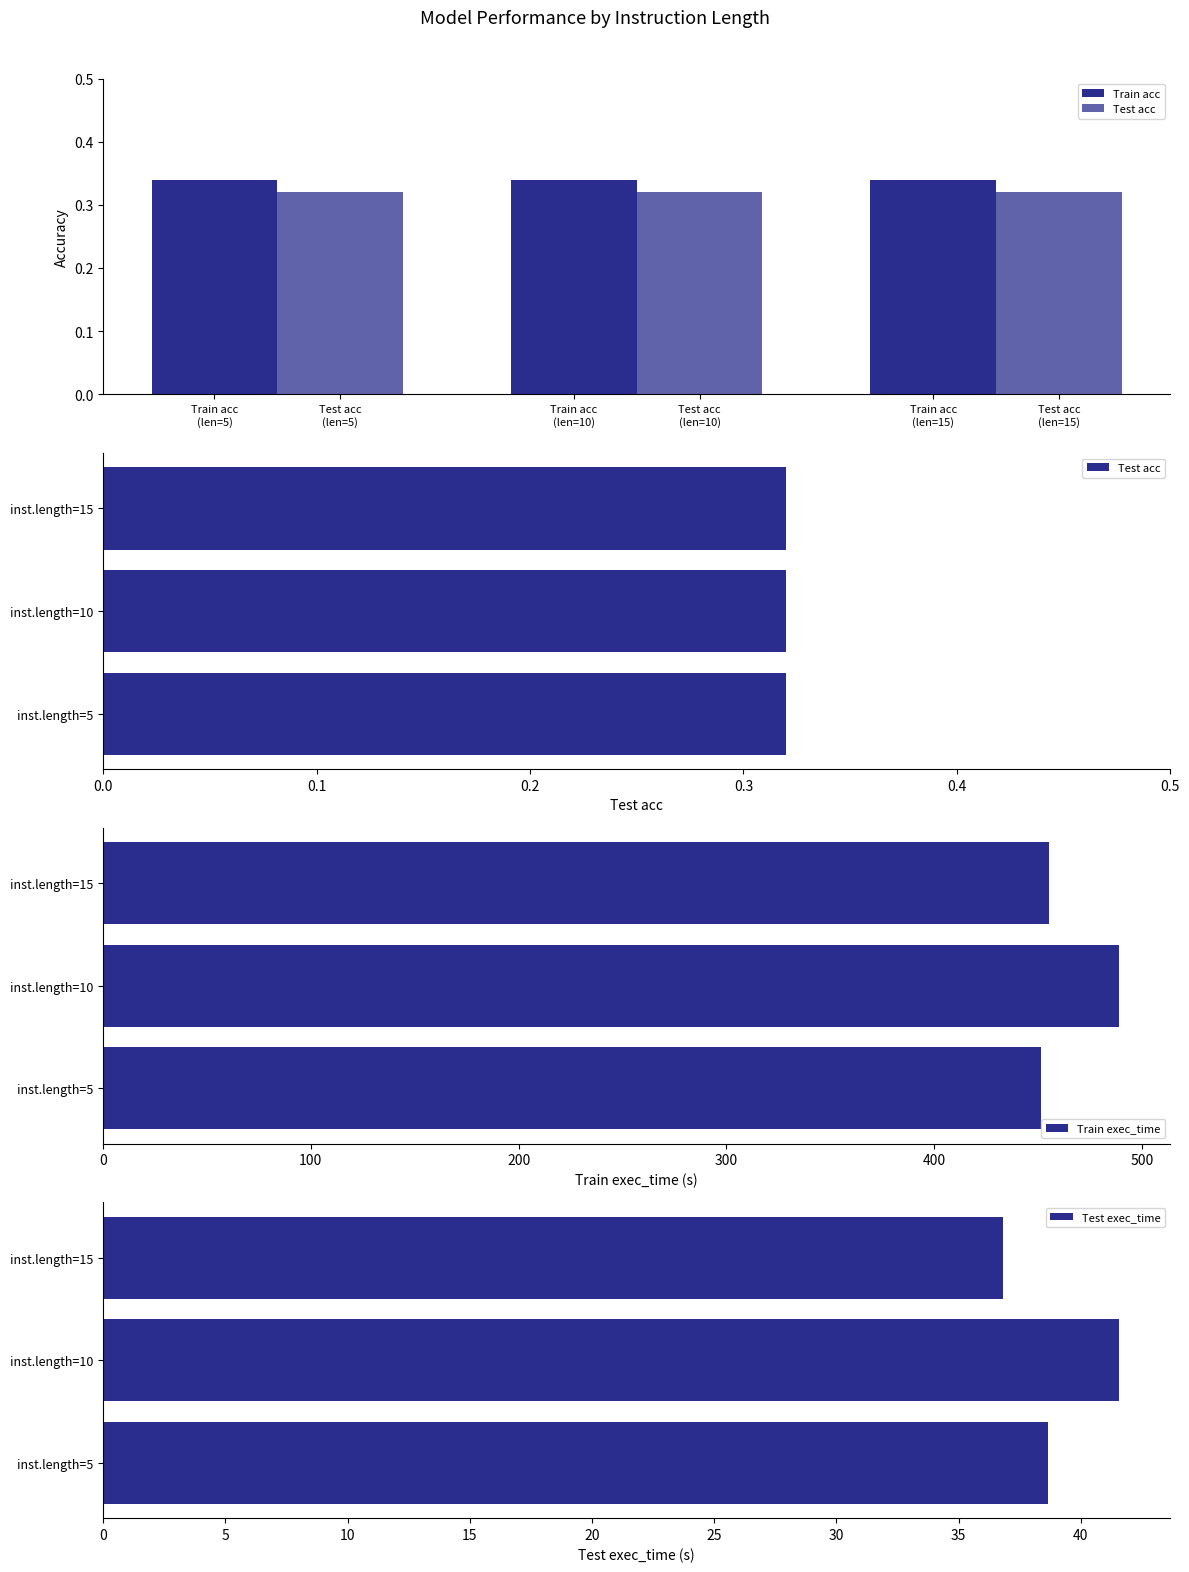

The value of Train exec_time at inst.length=10 is 489.3. True or false?

True